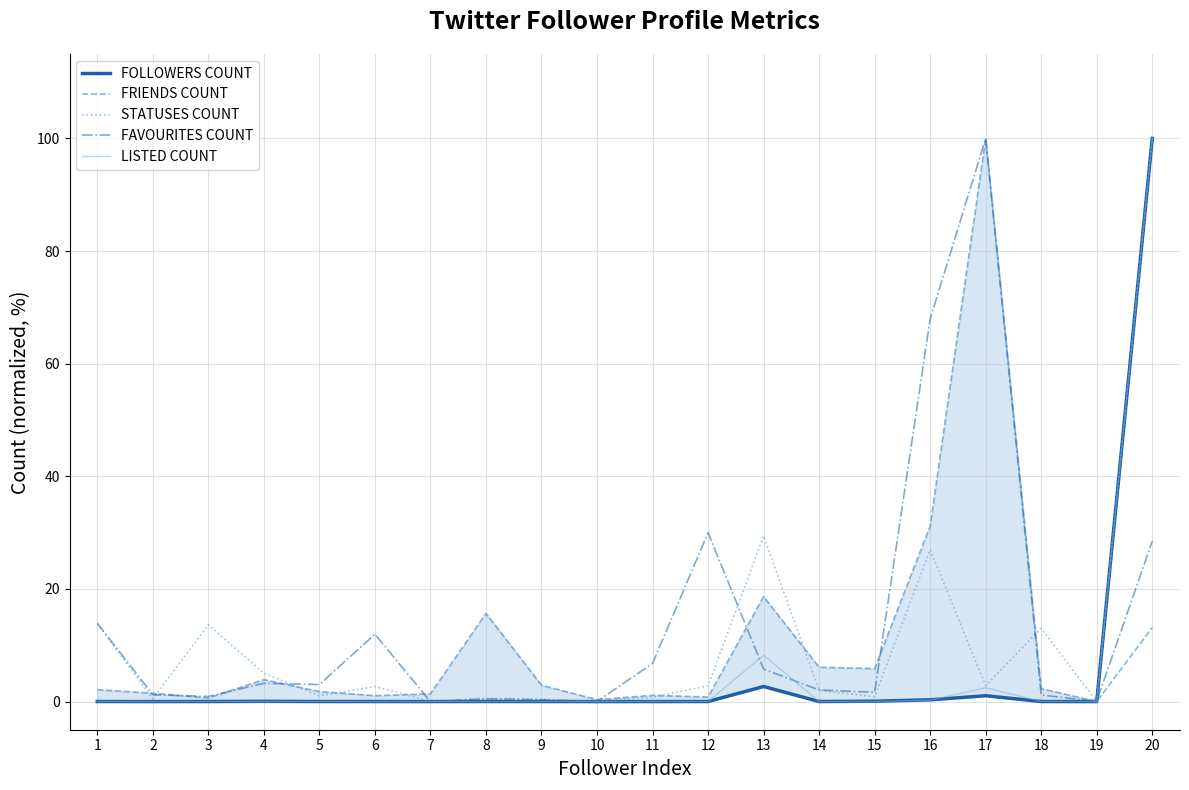

At how many categories does at least one series exceed 1?

18